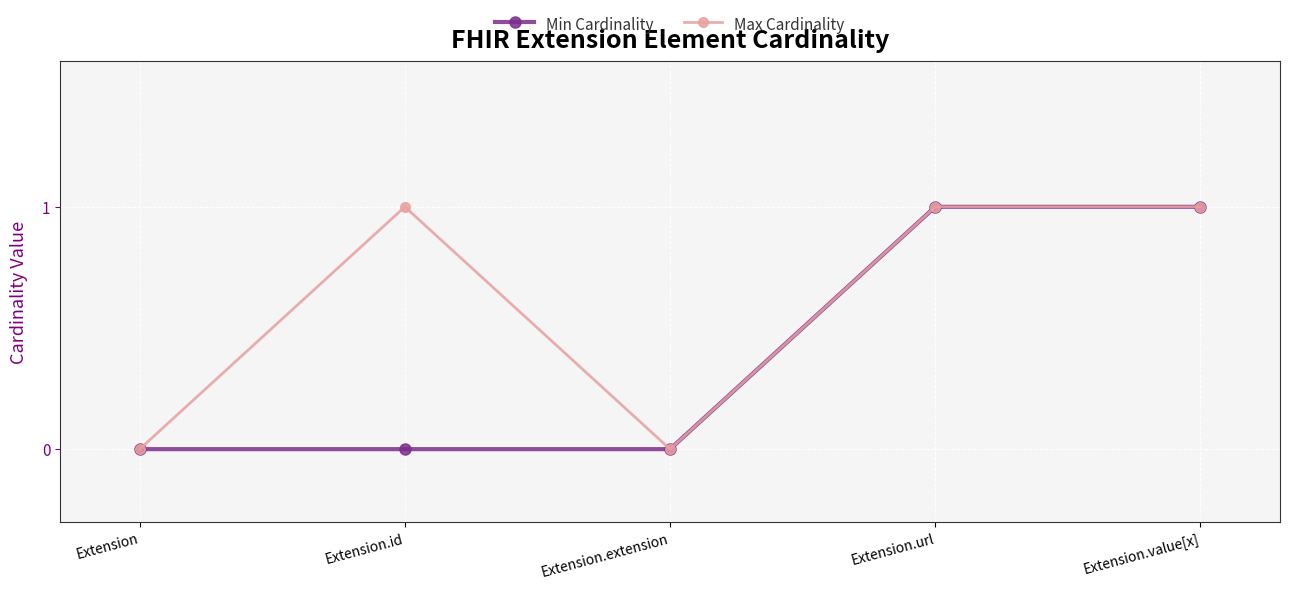

Does the chart have visible grid lines?

Yes